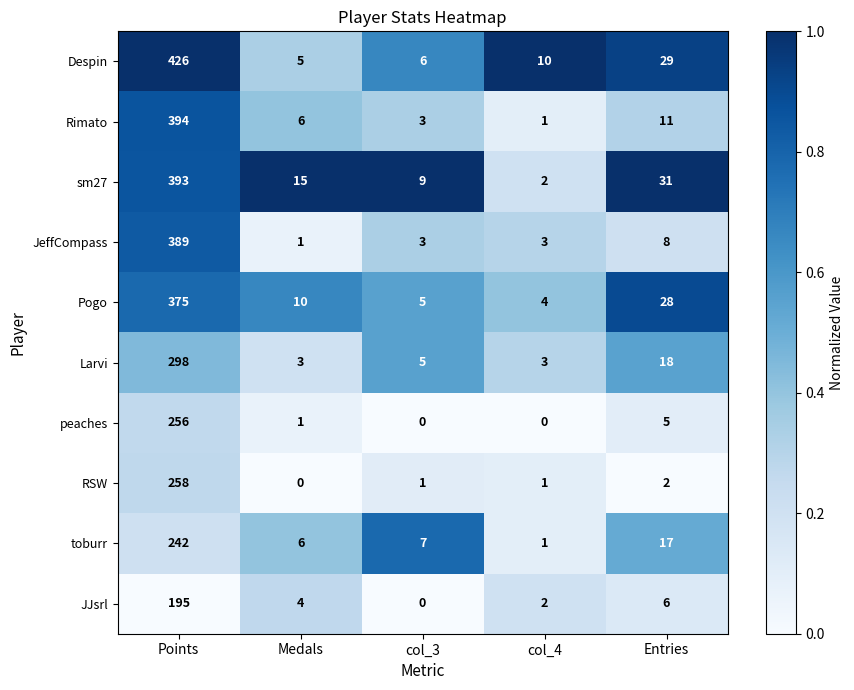

What is the difference between the second highest and second lowest values in the Larvi series?

15